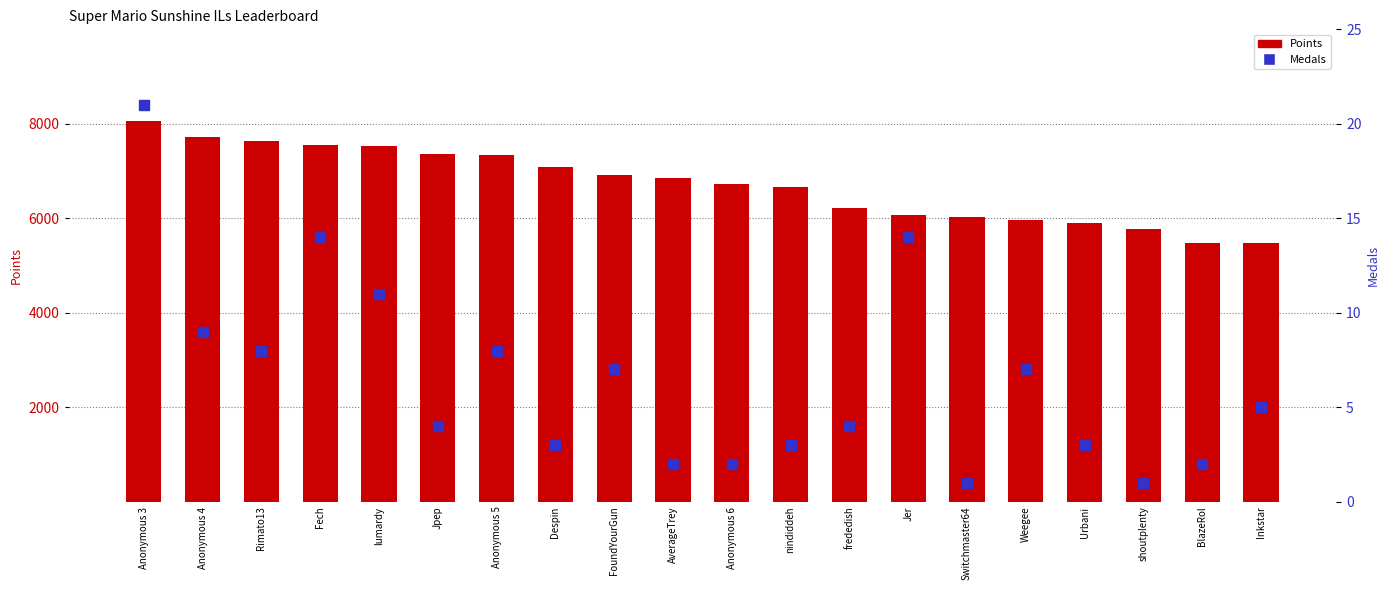

What are all the series names shown in the legend?

Points, Medals